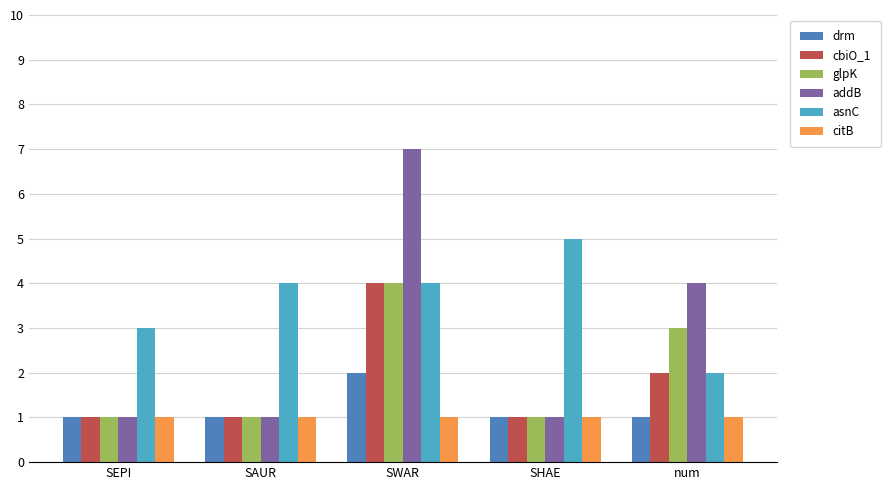

What is the label of the 1st bar from the right?

num